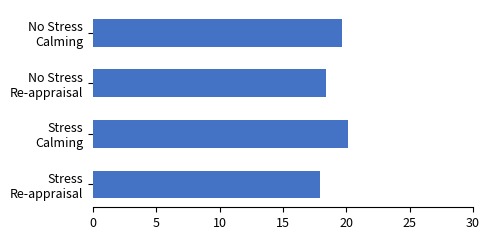

List the labels in order of value, smallest first.

Stress
Re-appraisal, No Stress
Re-appraisal, No Stress
Calming, Stress
Calming